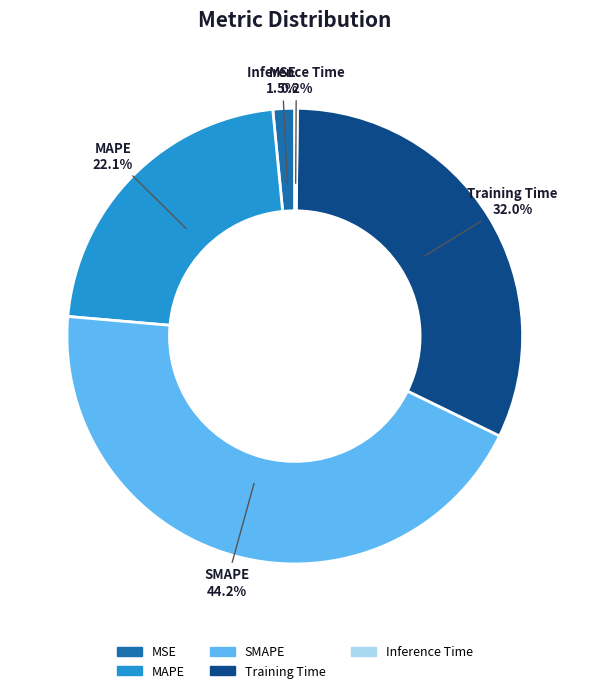

Is there any slice that represents more than half of the pie?

No